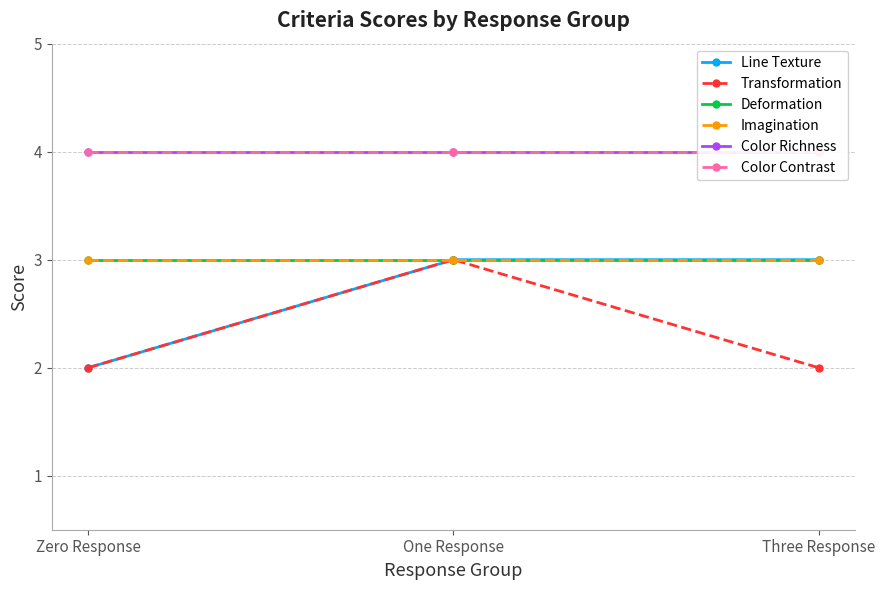

Which has a higher value, Zero Response or Three Response?

Three Response